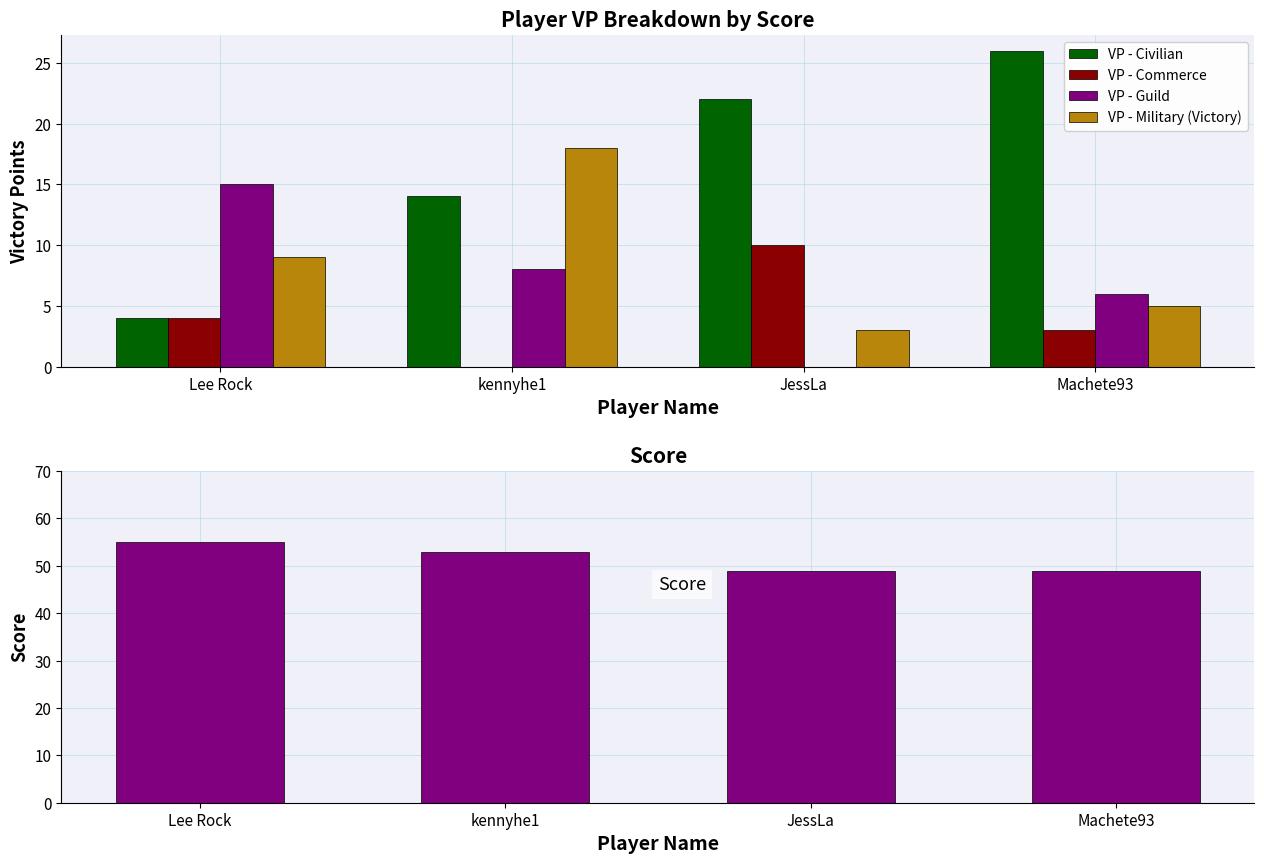

Are the bars grouped side by side (vs. stacked)?

Yes